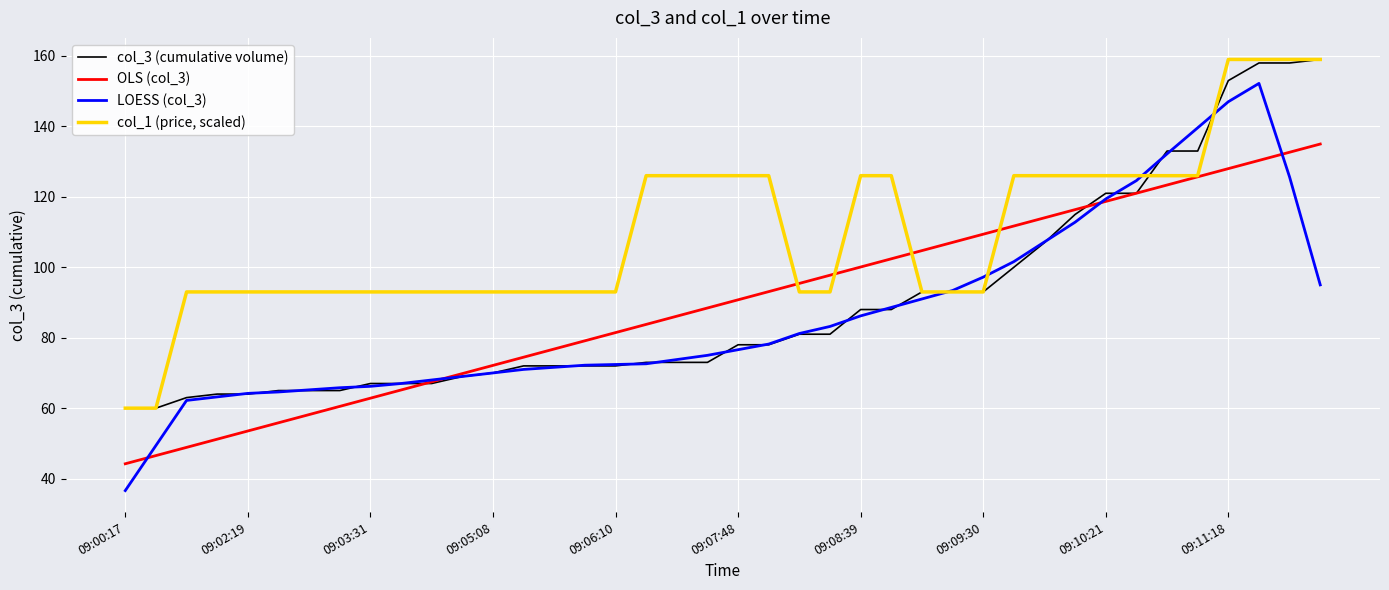

Does the chart have visible grid lines?

Yes